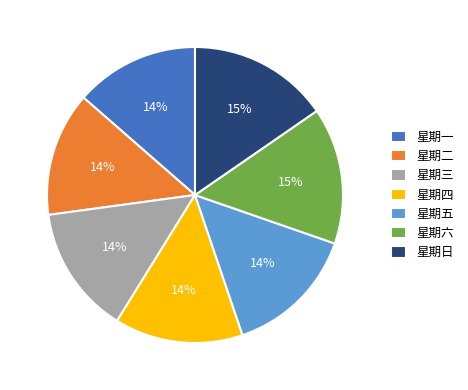

Combined, do 星期五 and 星期二 account for over 50%?

No